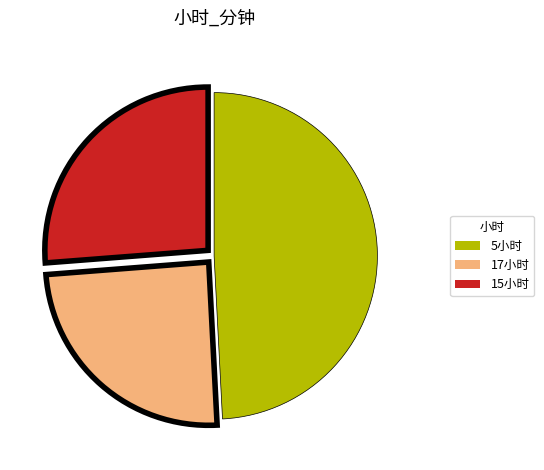

Is there a majority slice in this chart?

No